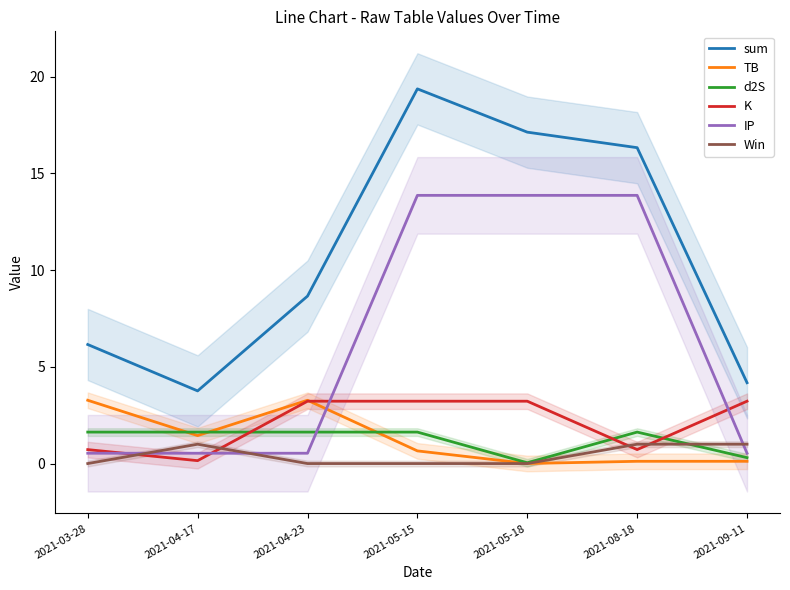

Is this an area chart (filled region under the line)?

No